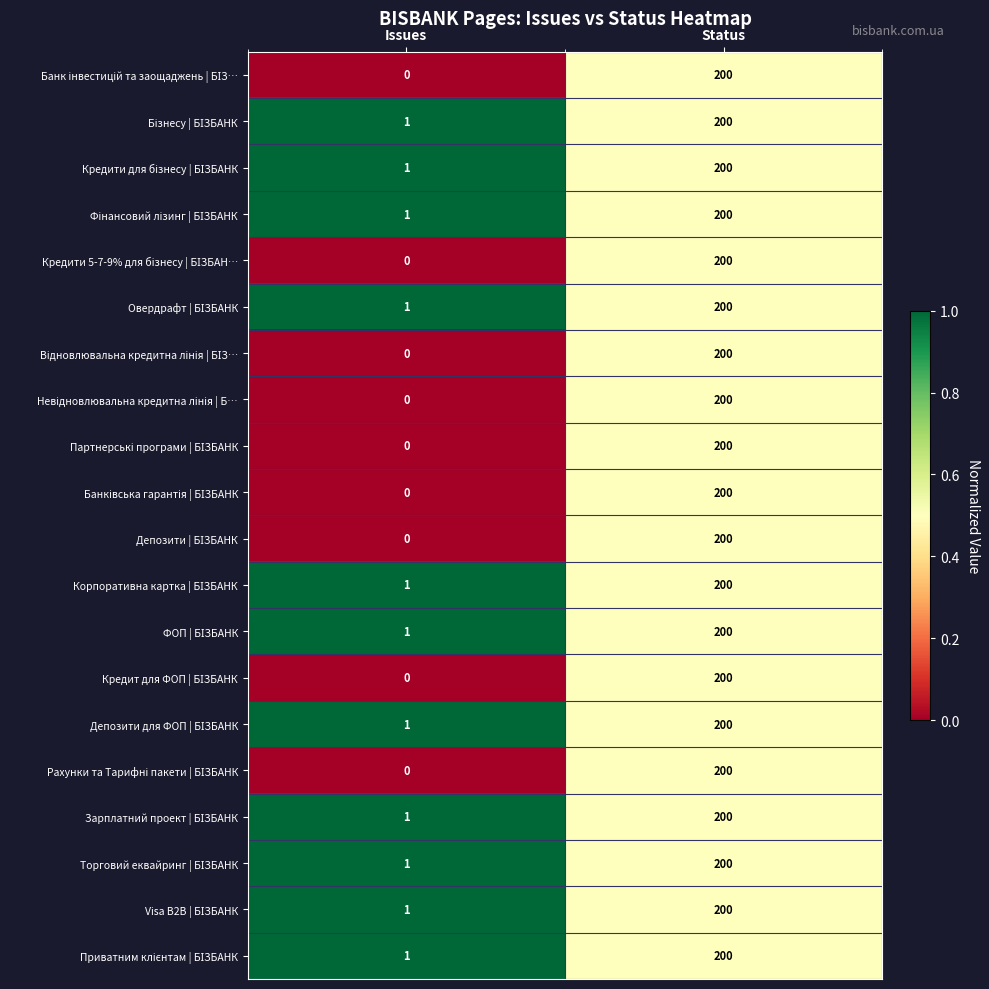

Which label corresponds to the smallest value in the chart?

Issues